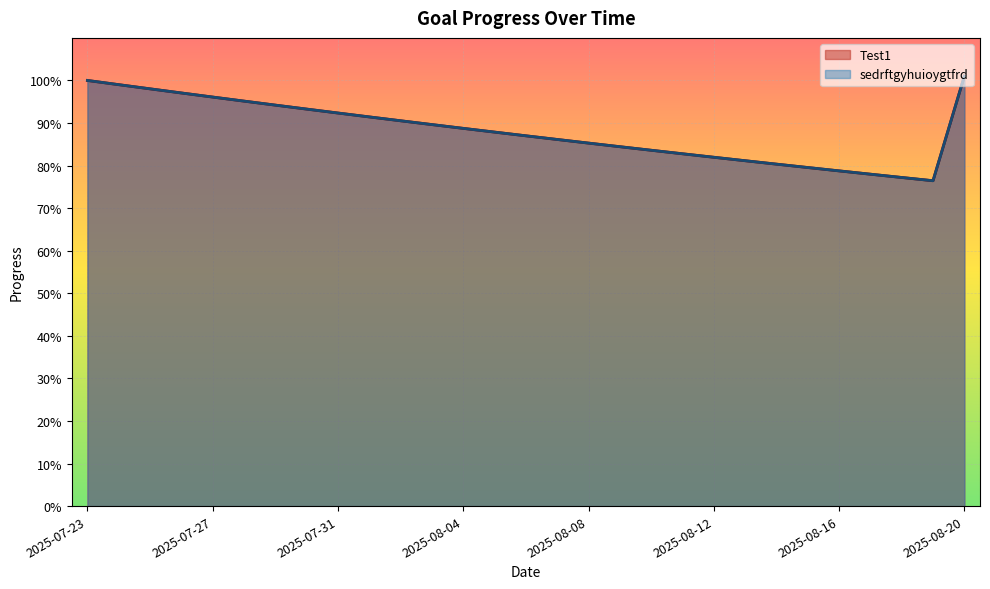

How many interior local valleys does the sedrftgyhuioygtfrd series have?

1